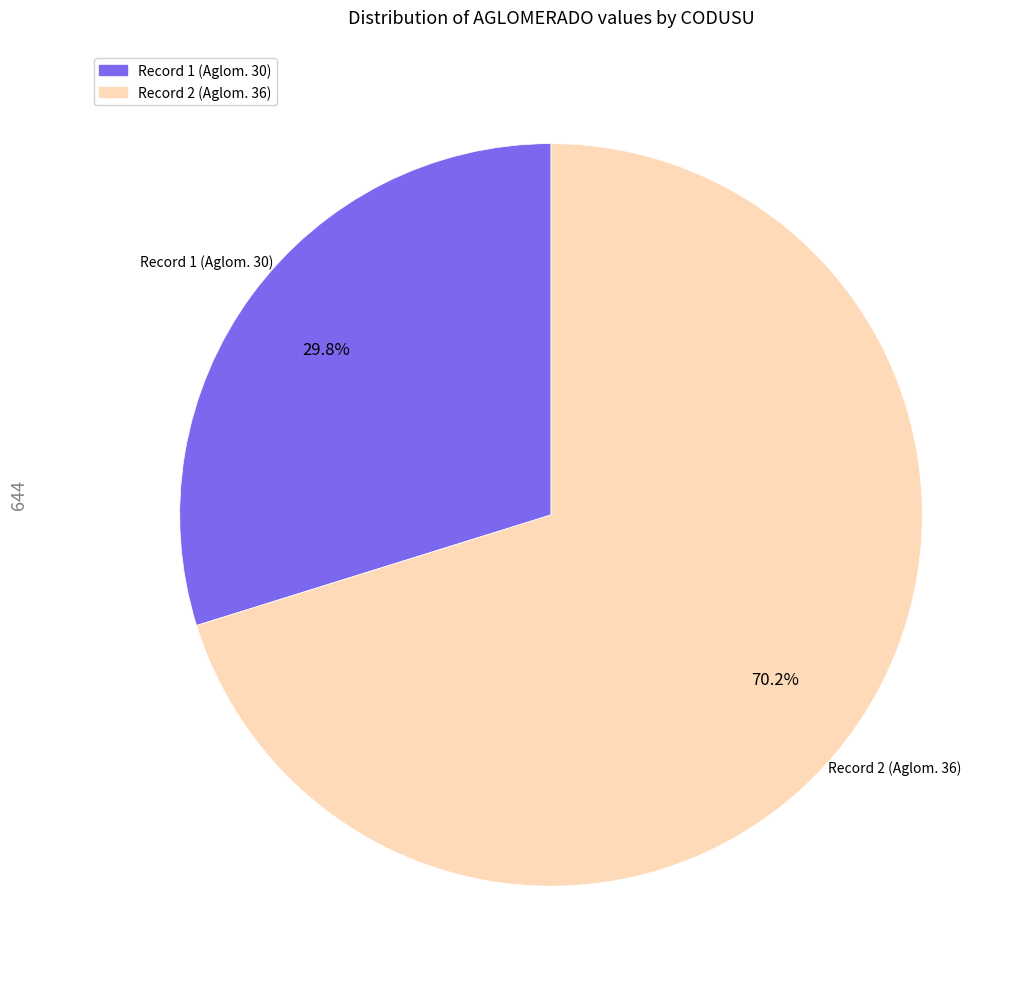

Is there any slice that represents more than half of the pie?

Yes